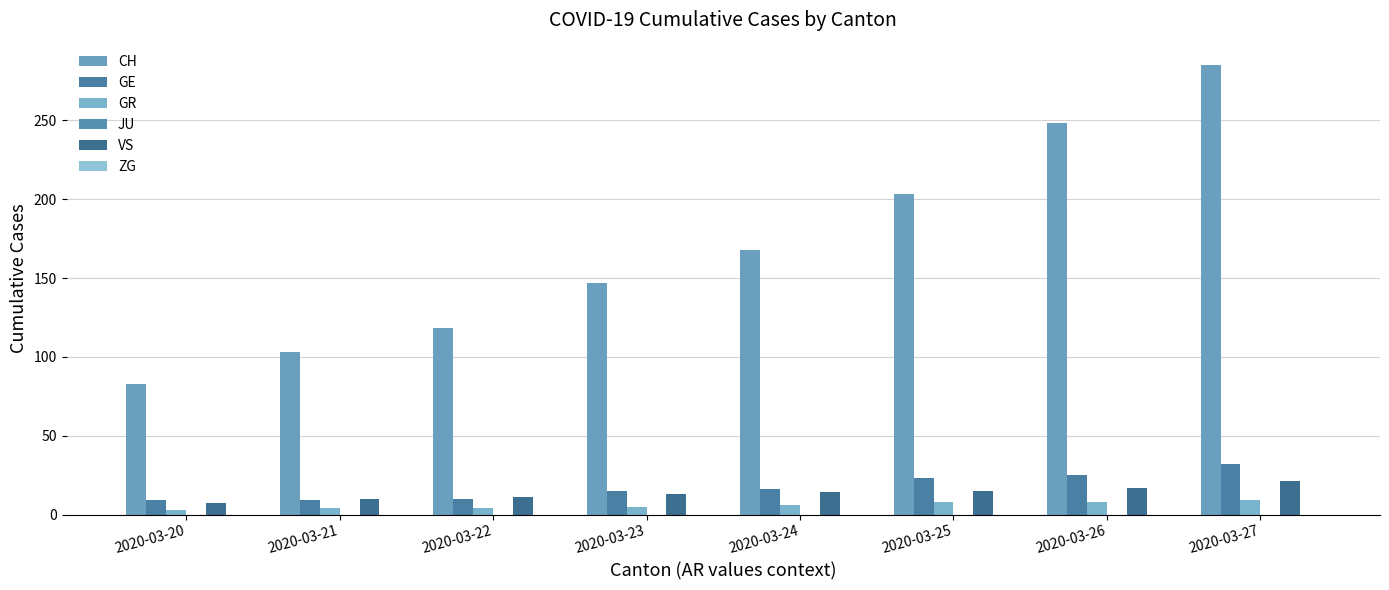

What is the sum of the CH values at 2020-03-24 and 2020-03-21?

271